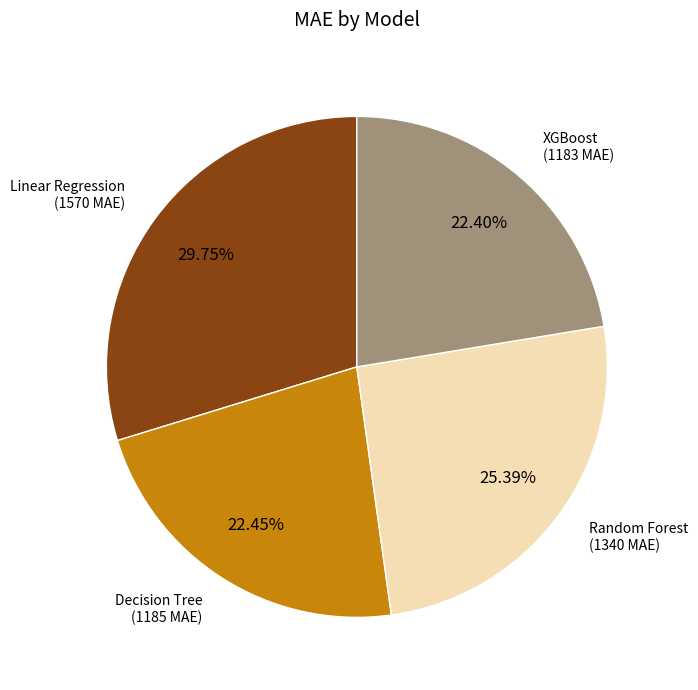

Does any single category account for the majority?

No